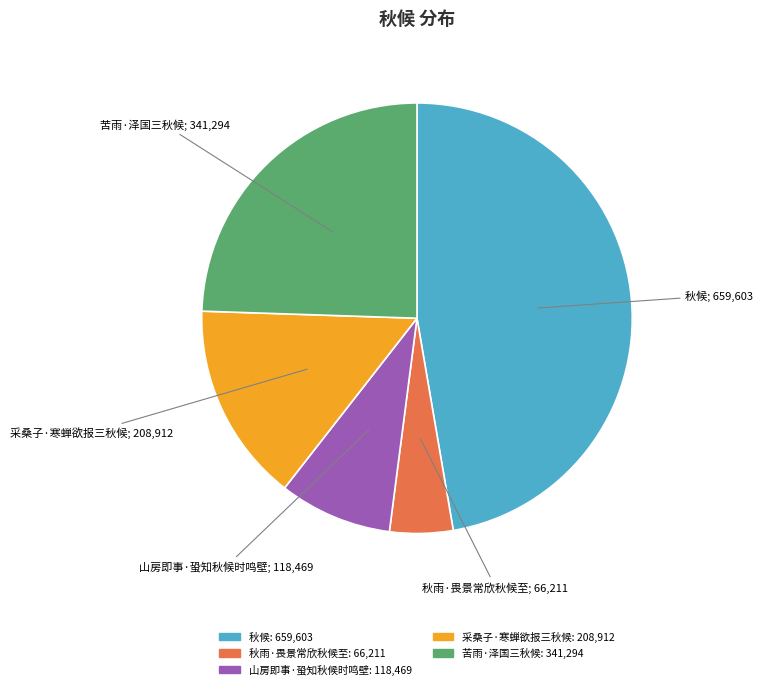

The 秋雨·畏景常欣秋候至 slice represents 10% of the pie. True or false?

False